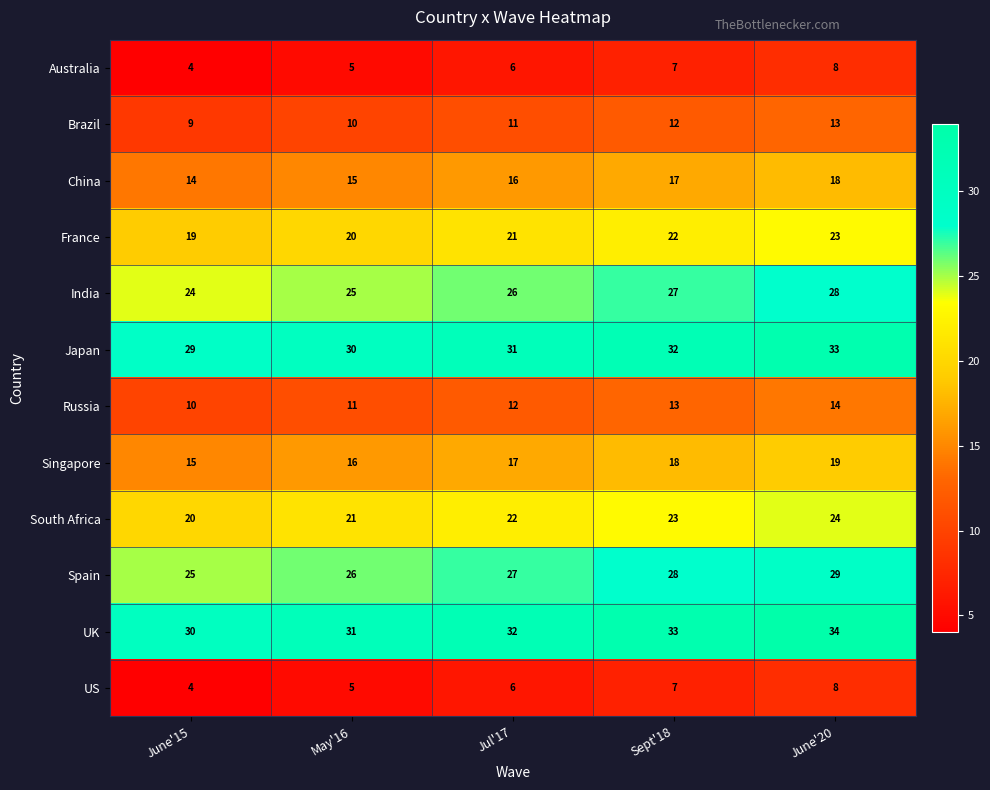

Which category has the lowest value in the India series?

June'15